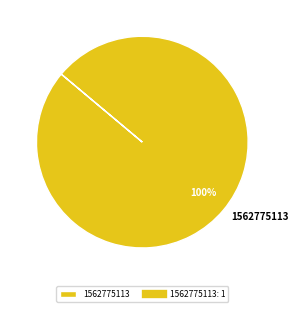

What is the majority slice?

1562775113